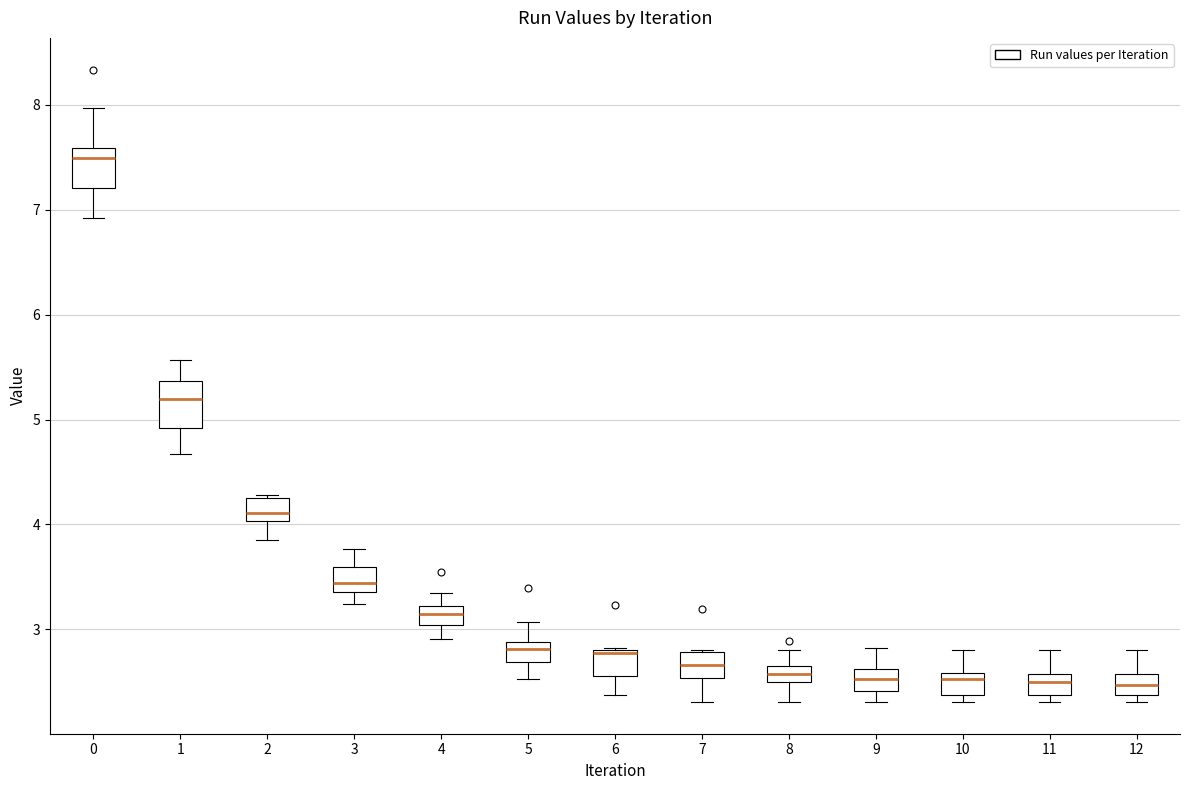

Reading left to right, transcribe this box plot: for each box, give where its median line is, the range the box spans, and where its two whiskers end, as read against the y-axis. The values are not printed on the chart, so give them approximately, as read against the axis.

0: median 7.5, box 7.2 to 7.6, whiskers 6.9 to 8.0
1: median 5.2, box 4.9 to 5.4, whiskers 4.7 to 5.6
2: median 4.1, box 4.0 to 4.2, whiskers 3.9 to 4.3
3: median 3.4 (inside the box), box 3.4 to 3.6, whiskers 3.2 to 3.8
4: median 3.1, box 3.0 to 3.2, whiskers 2.9 to 3.4
5: median 2.8, box 2.7 to 2.9, whiskers 2.5 to 3.1
6: median 2.8, box 2.6 to 2.8, whiskers 2.4 to 2.8
7: median 2.7, box 2.5 to 2.8, whiskers 2.3 to 2.8
8: median 2.6 (inside the box), box 2.5 to 2.6, whiskers 2.3 to 2.8
9: median 2.5, box 2.4 to 2.6, whiskers 2.3 to 2.8
10: median 2.5, box 2.4 to 2.6, whiskers 2.3 to 2.8
11: median 2.5, box 2.4 to 2.6, whiskers 2.3 to 2.8
12: median 2.5, box 2.4 to 2.6, whiskers 2.3 to 2.8